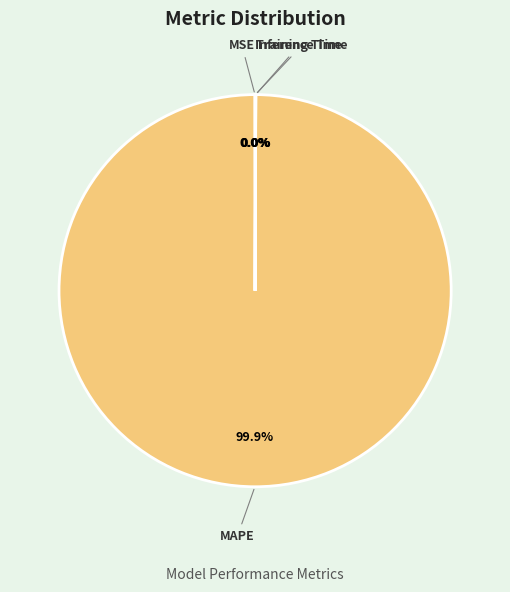

True or false: MAPE accounts for 89% of the total.

False